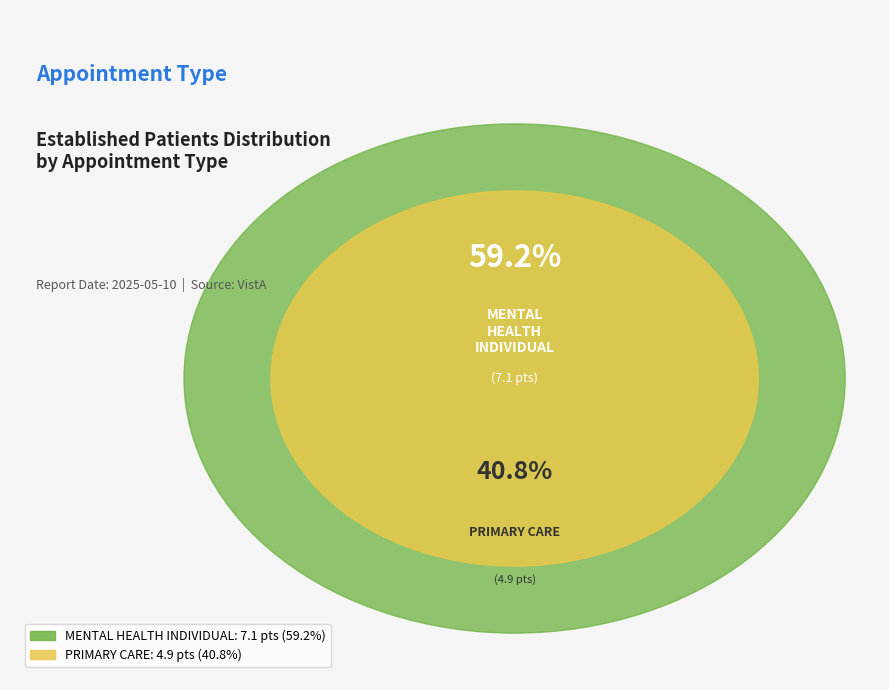

What percentage is the MENTAL HEALTH INDIVIDUAL slice, to the nearest percent?

59%